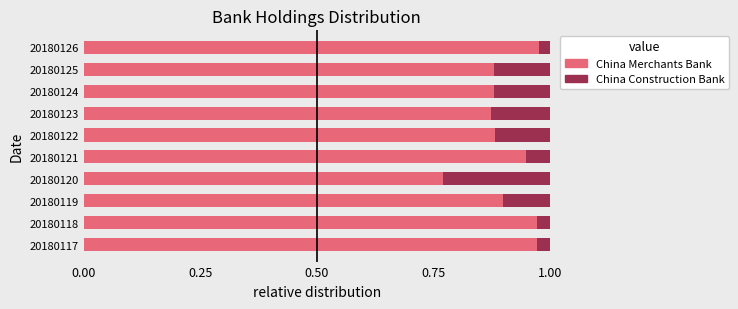

True or false: China Merchants Bank has a value of 1.6 at 20180119.

False